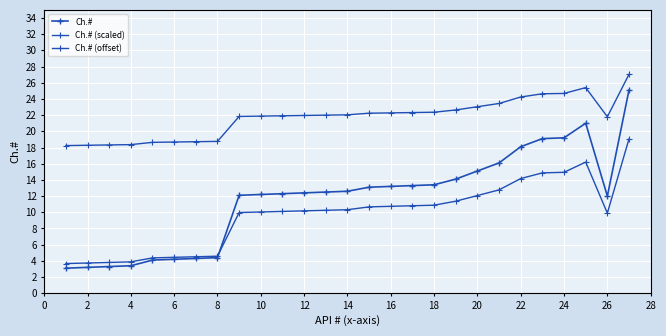

At how many categories does at least one series exceed 9?

27